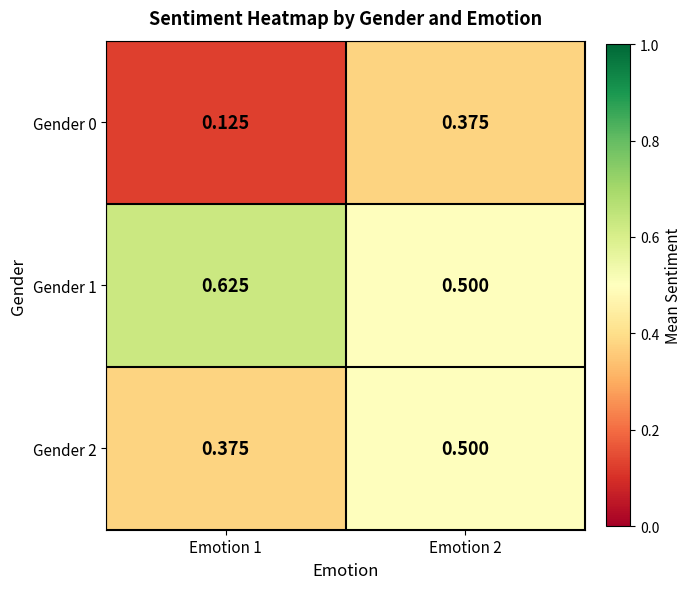

Which category has the lowest value across all series?

Emotion 1